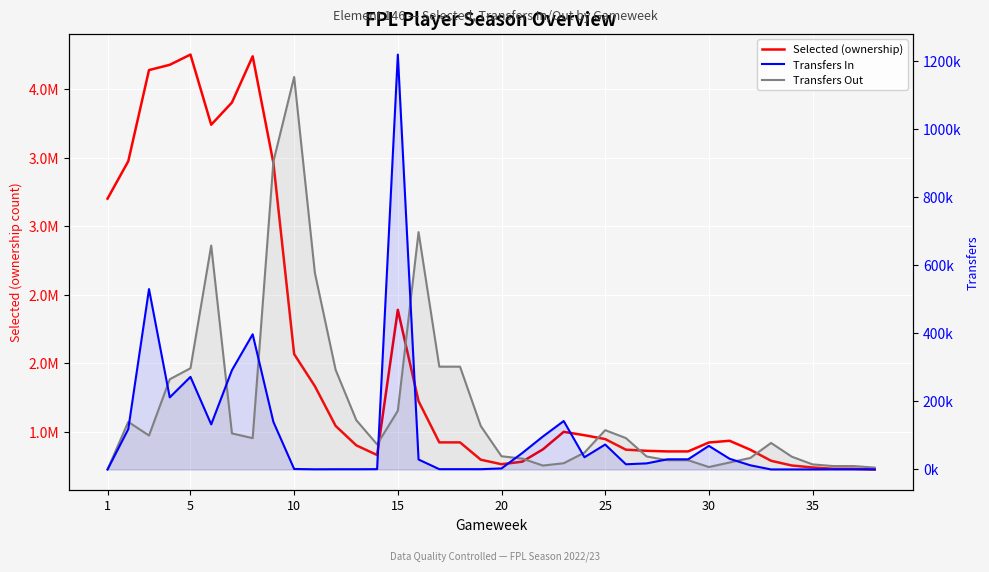

Which series has the largest range (max minus min)?

Selected (ownership)